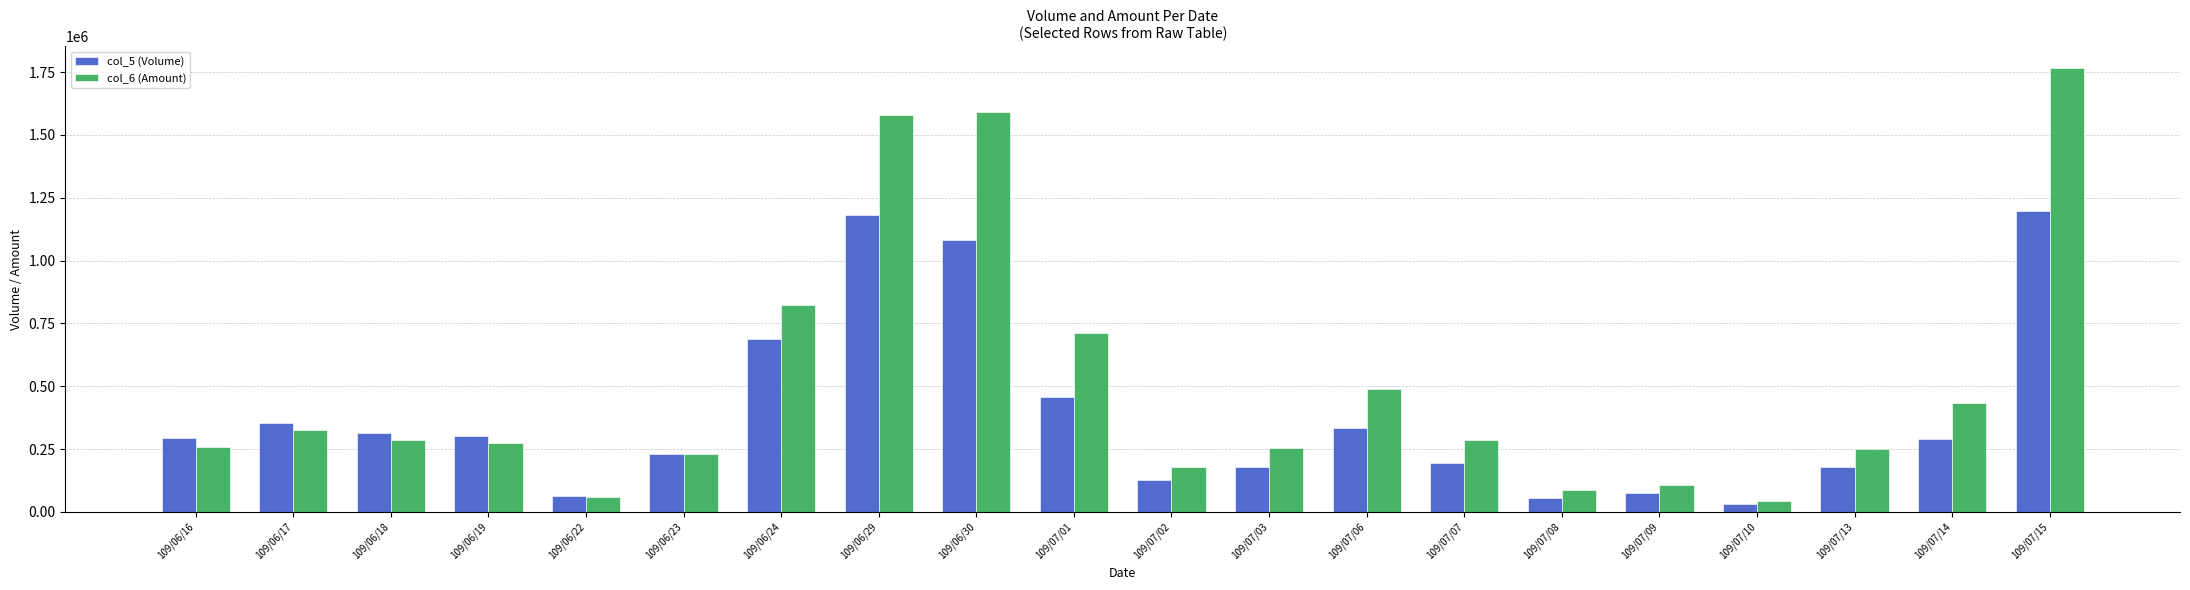

What is the total value across all series at 109/06/18?

597070